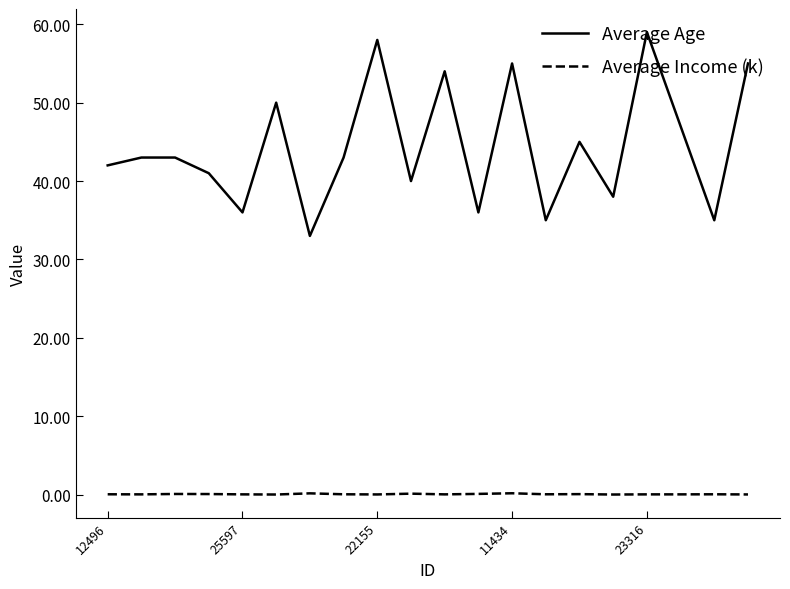

What is the sum of all Average Income (k) values?

1.1